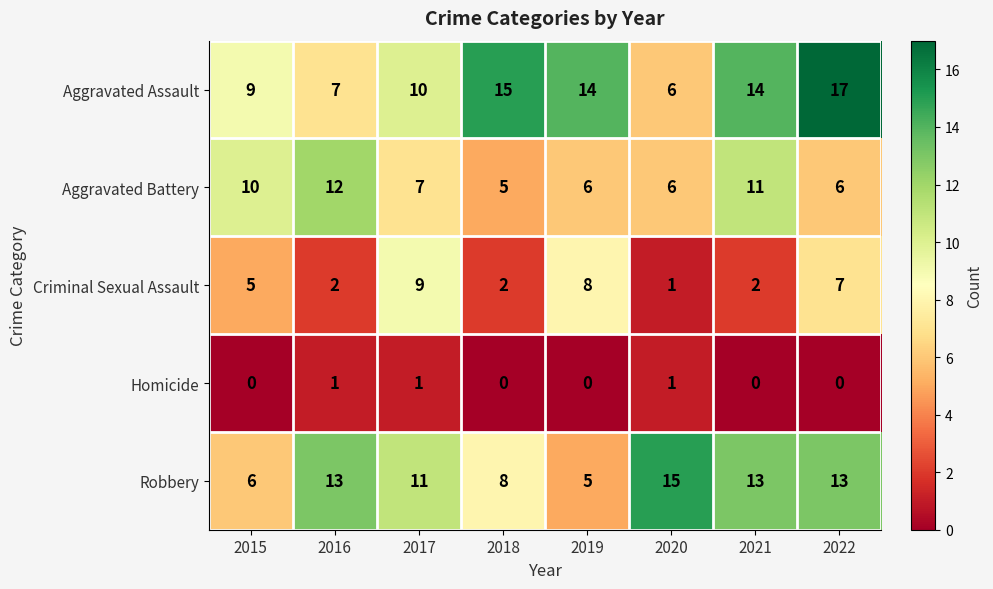

What is the difference between the maximum and minimum values in the Aggravated Assault series?

11